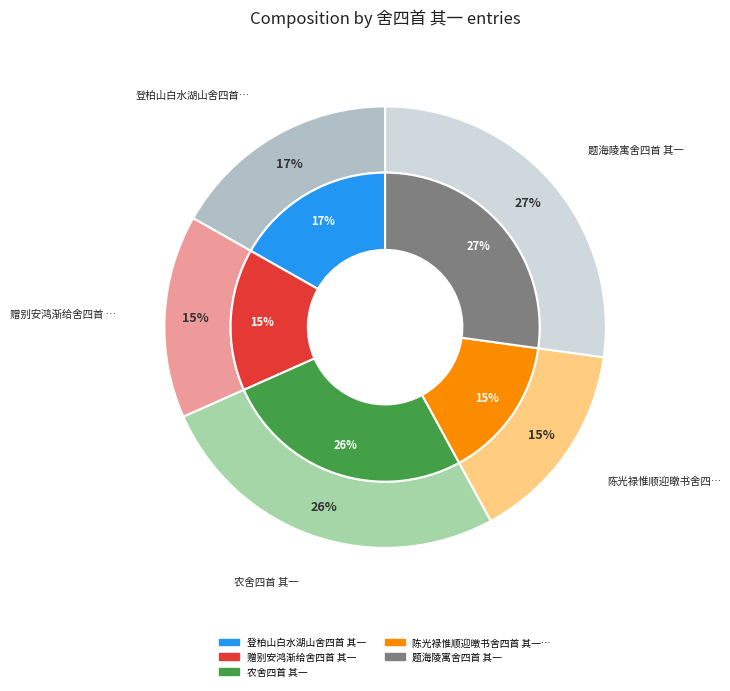

True or false: 登柏山白水湖山舍四首 其一 accounts for 17% of the total.

True